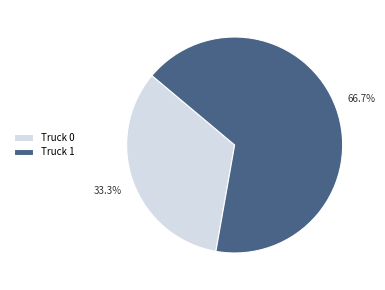

Rank the categories by value from lowest to highest.

Truck 0, Truck 1